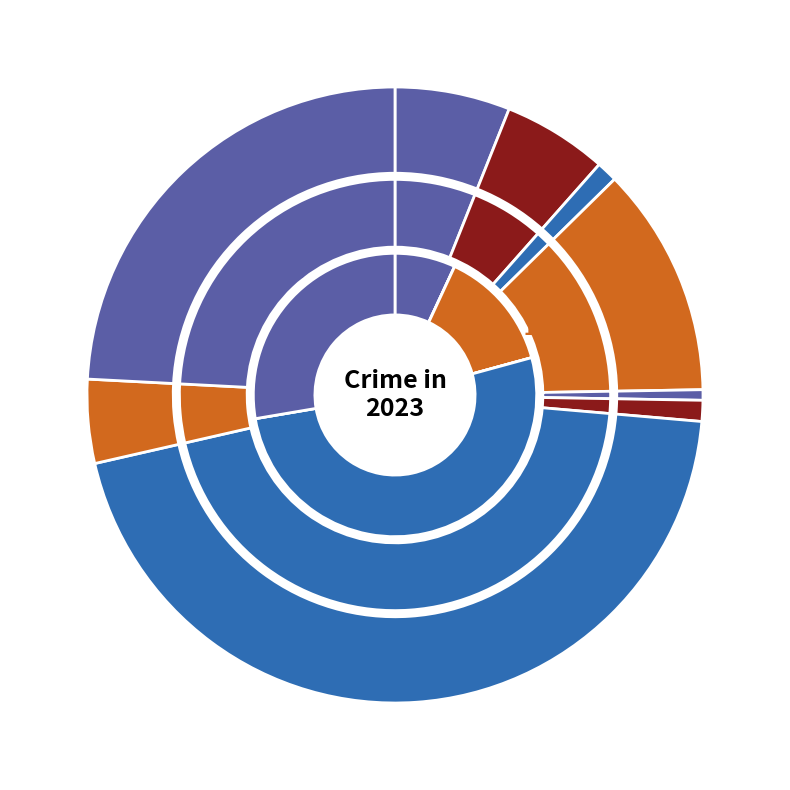

What percentage is the Homicide slice, to the nearest percent?

1%